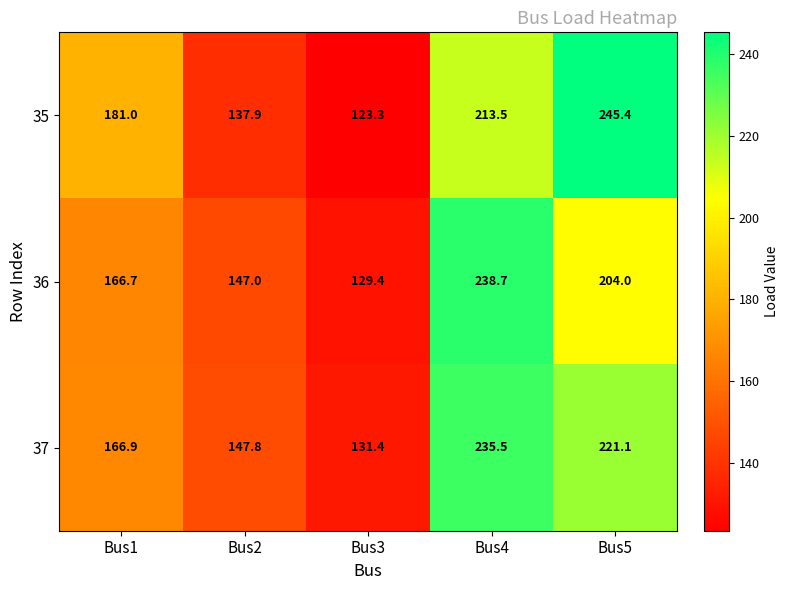

What is the spread (max minus min) of values at Bus2?

9.9